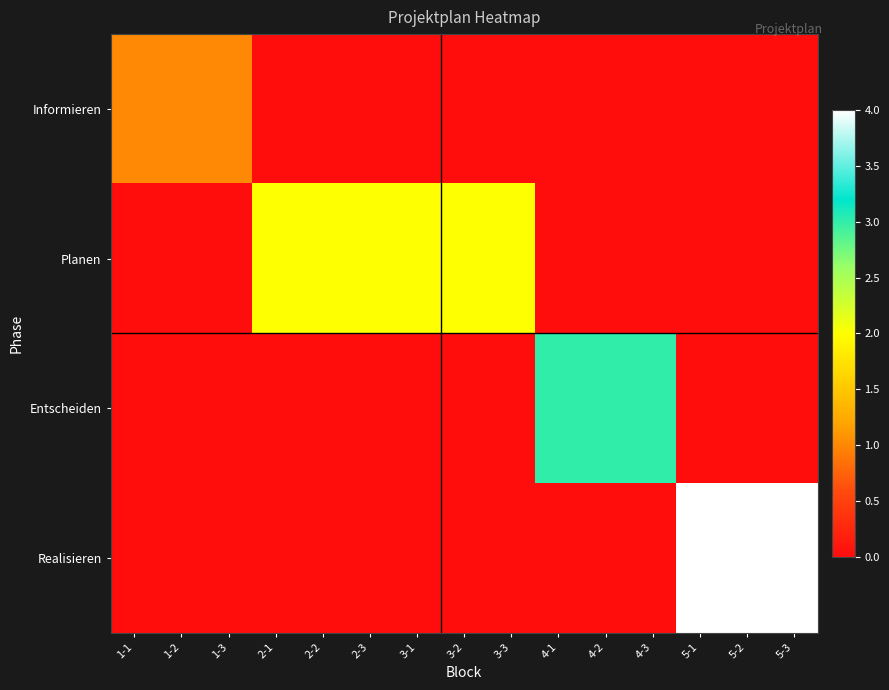

Which category has the highest value across all series?

5-1